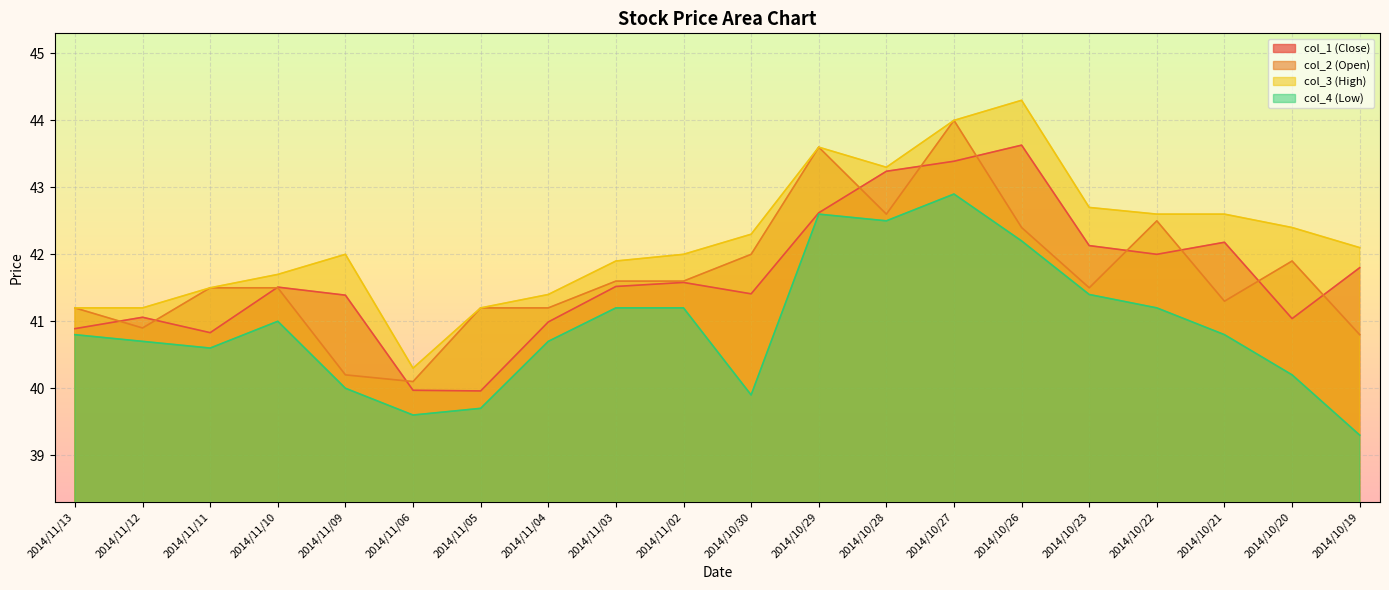

Rank the series by their maximum value, from lowest to highest.

col_4 (Low), col_1 (Close), col_2 (Open), col_3 (High)